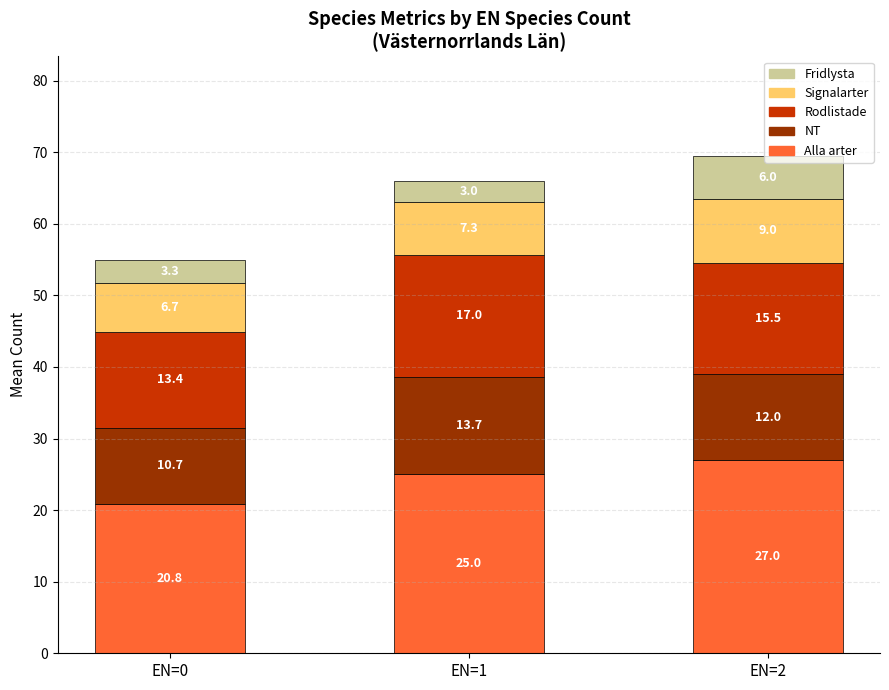

What is the difference between the maximum and minimum values in the Alla arter series?

6.2